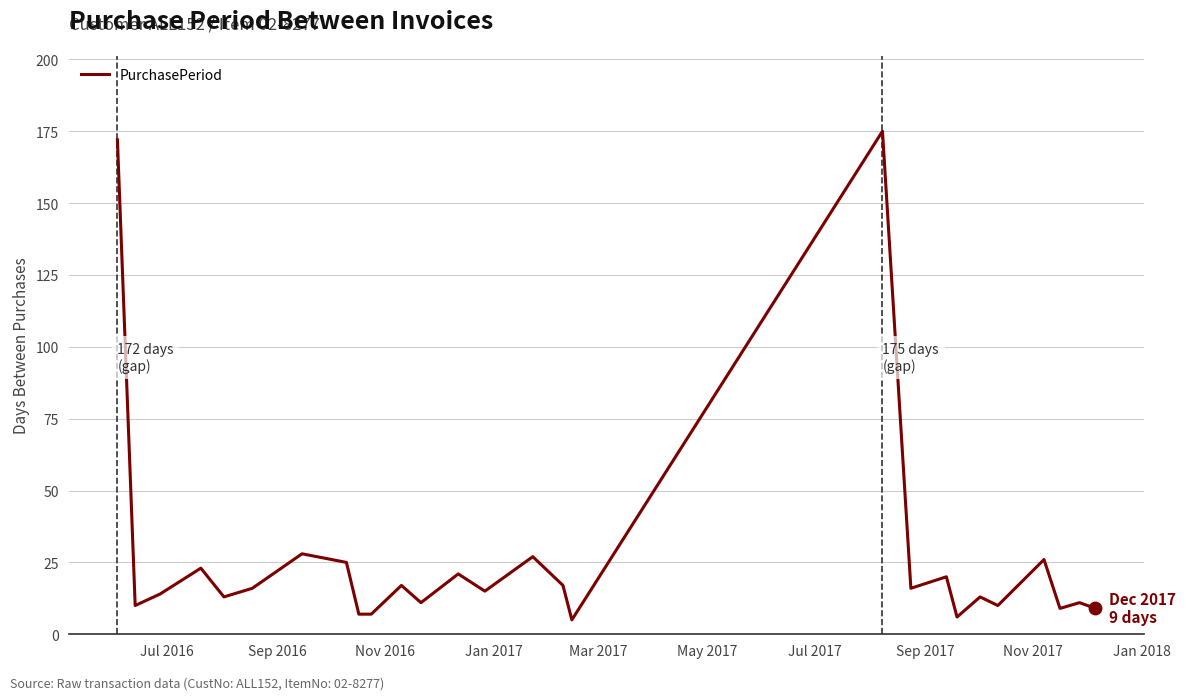

What is the minimum value shown in the chart?

5